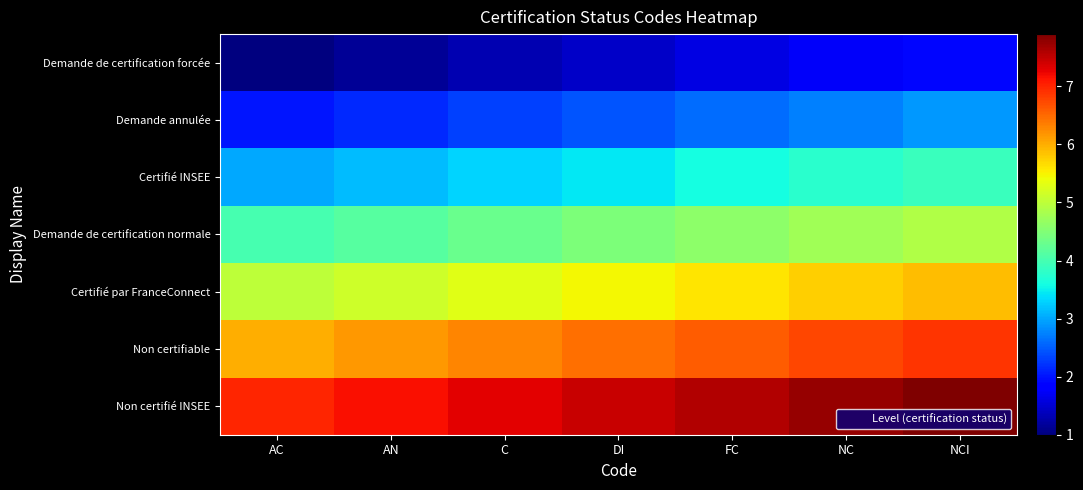

Reading right to left, transcribe all the data shown in this chart.

Demande de certification forcée: NCI=1.9	NC=1.8	FC=1.6	DI=1.4	C=1.3	AN=1.1	AC=1.0
Demande annulée: NCI=2.9	NC=2.8	FC=2.6	DI=2.5	C=2.3	AN=2.1	AC=2.0
Certifié INSEE: NCI=3.9	NC=3.8	FC=3.6	DI=3.5	C=3.3	AN=3.1	AC=3.0
Demande de certification normale: NCI=4.9	NC=4.8	FC=4.6	DI=4.5	C=4.3	AN=4.2	AC=4.0
Certifié par FranceConnect: NCI=5.9	NC=5.8	FC=5.6	DI=5.5	C=5.3	AN=5.2	AC=5.0
Non certifiable: NCI=6.9	NC=6.8	FC=6.6	DI=6.5	C=6.3	AN=6.2	AC=6.0
Non certifié INSEE: NCI=7.9	NC=7.8	FC=7.6	DI=7.5	C=7.3	AN=7.2	AC=7.0